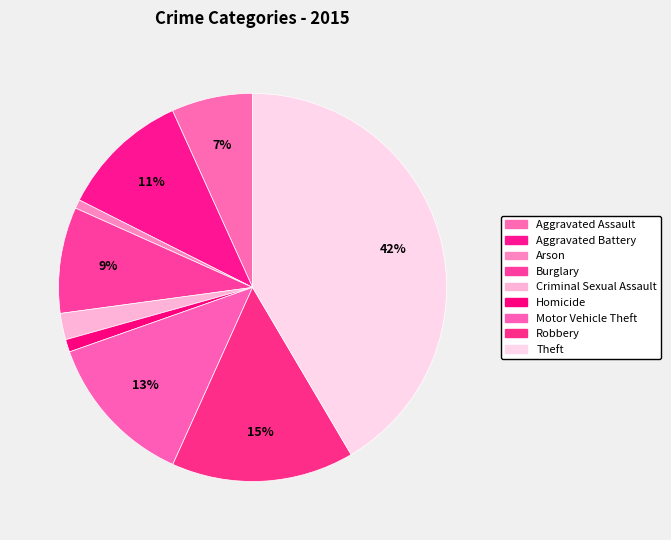

How many slices are in this pie chart?

9